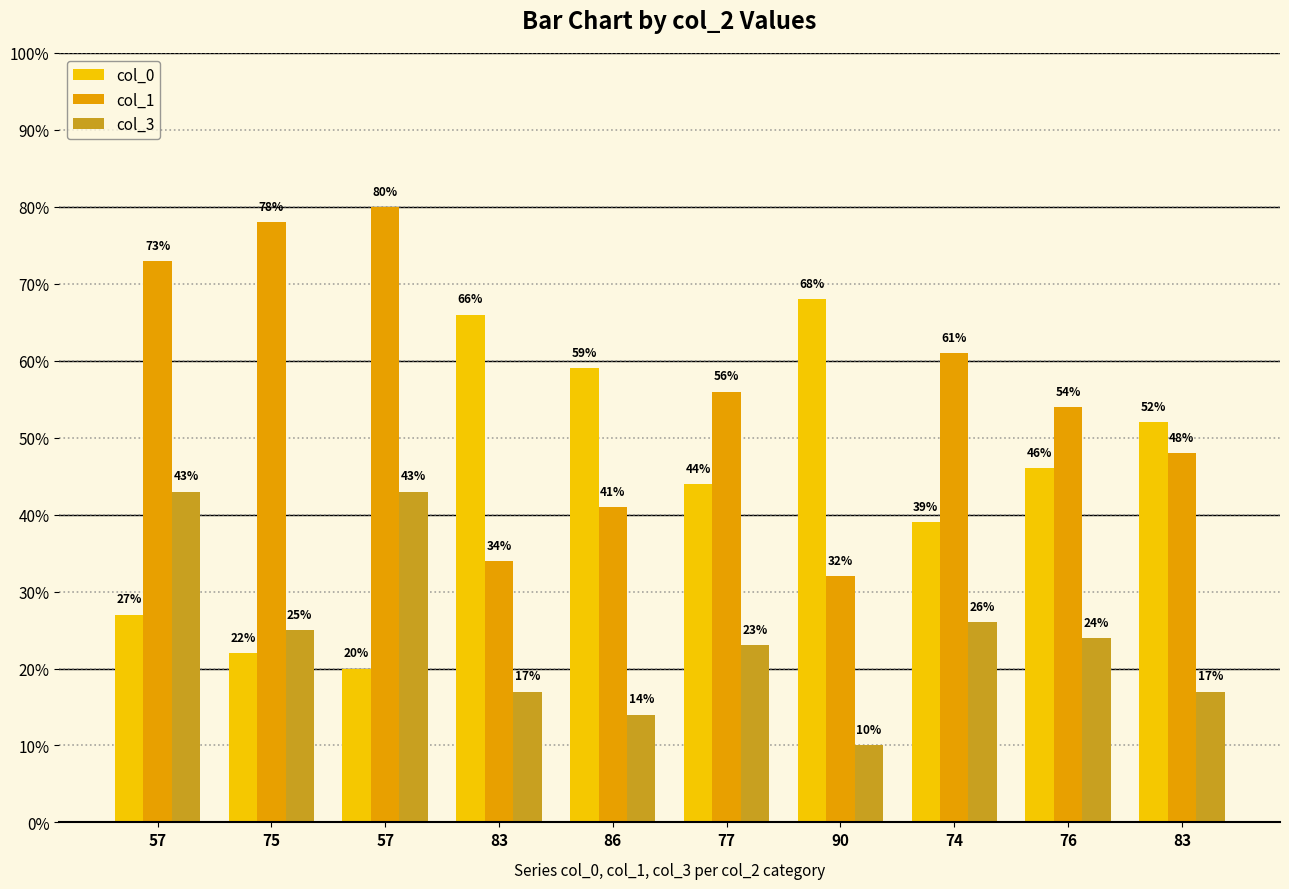

At which label does col_1 reach its minimum?

90